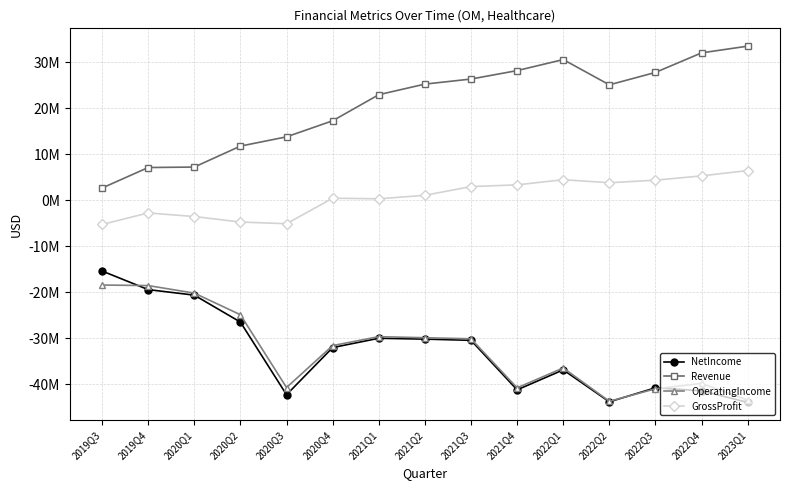

Is this an area chart (filled region under the line)?

No